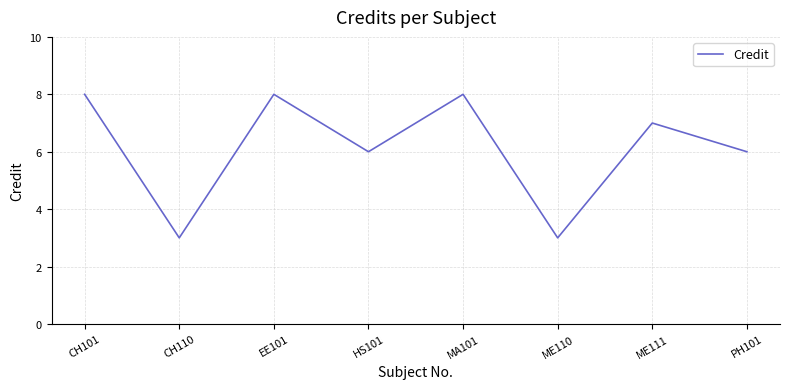

Is this an area chart (filled region under the line)?

No